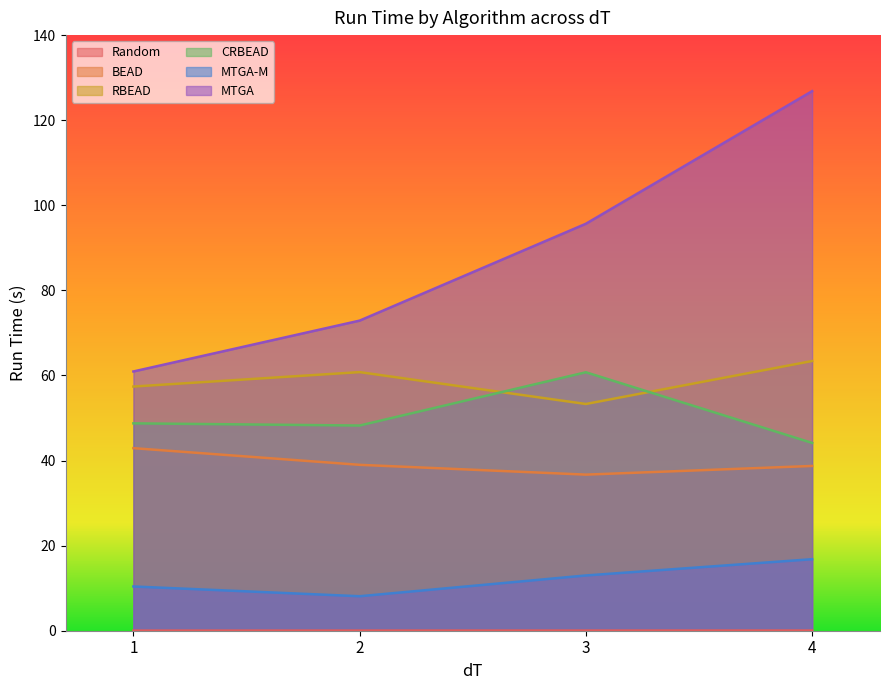

What is the value of the CRBEAD point at the 4th from the left?

44.1